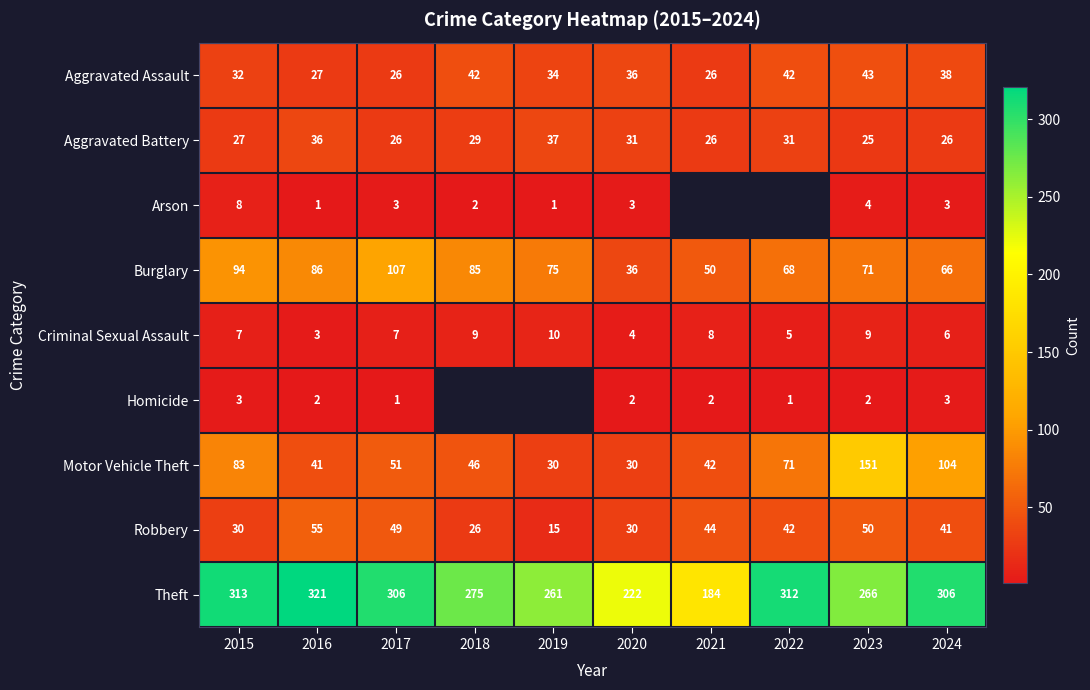

Count the number of categories in the chart.

10